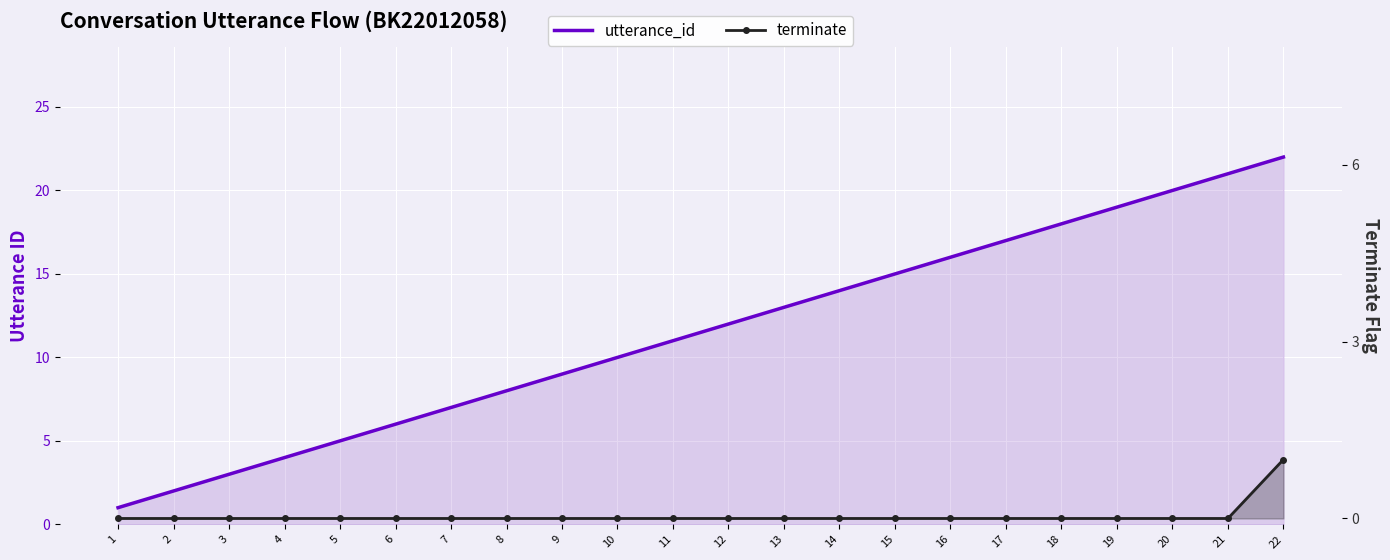

Count the number of categories in the chart.

22